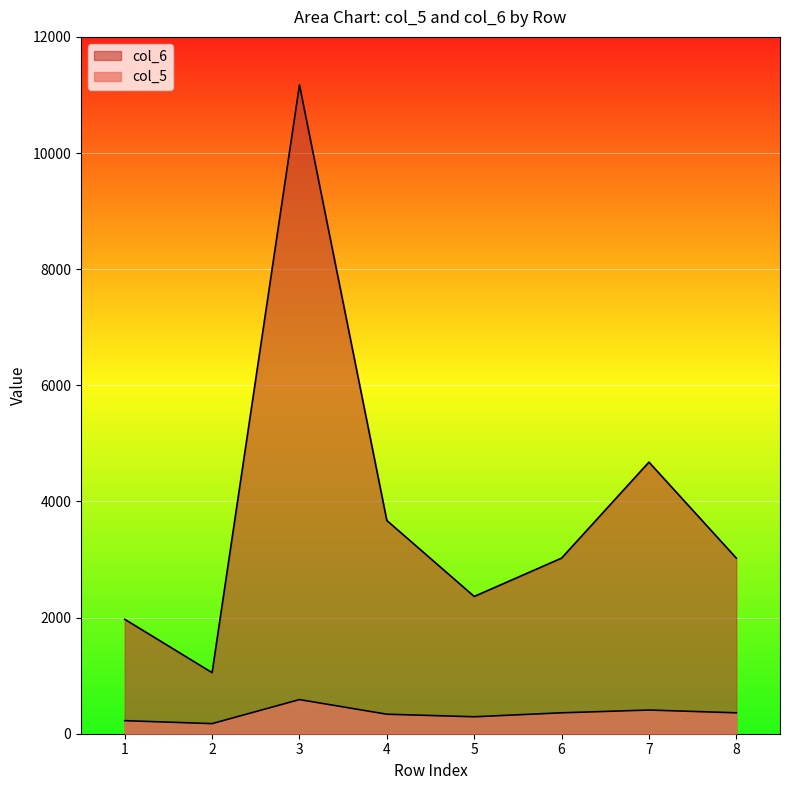

How many values in the col_6 series are below 3024?

3